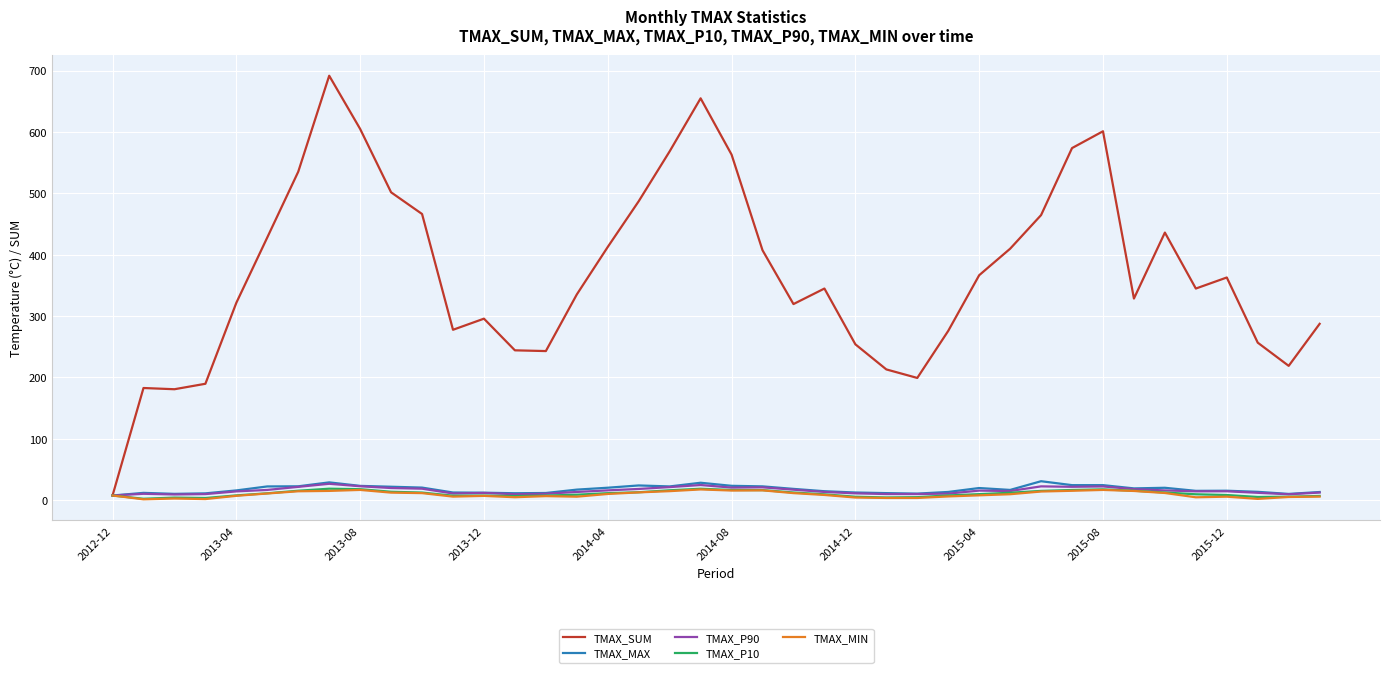

What is the maximum value for TMAX_MIN?

17.3